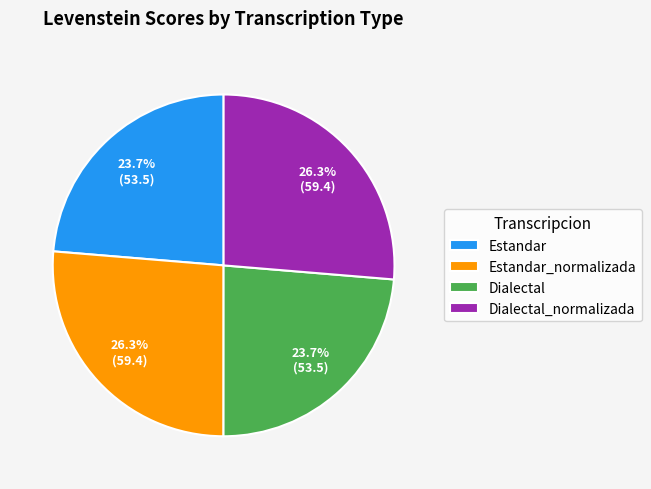

True or false: Estandar accounts for 24% of the total.

True